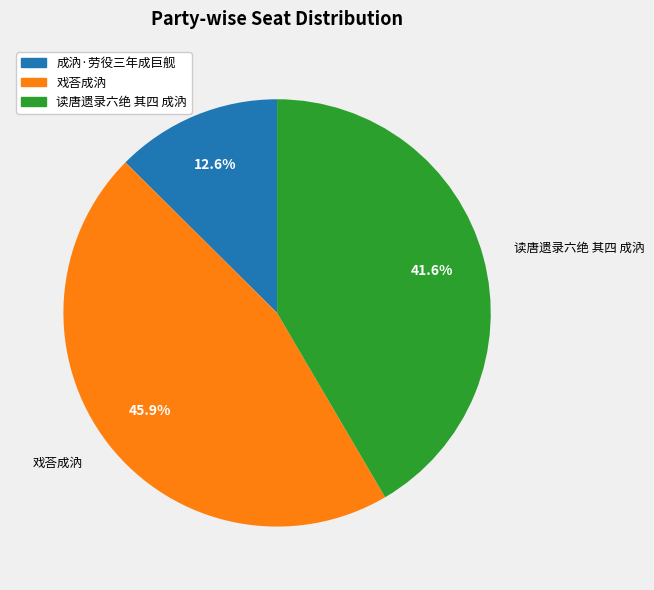

Is 成汭·劳役三年成巨舰 the majority of the pie?

No